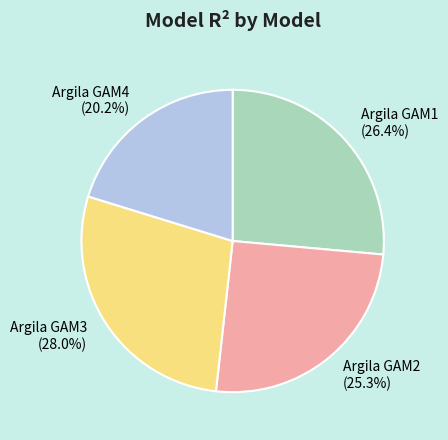

Which category has the biggest portion of the pie?

Argila GAM3